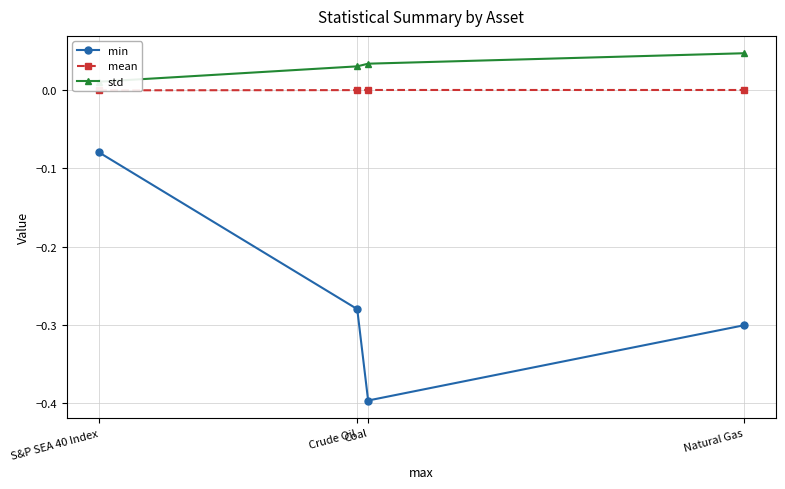

How many values in mean are below zero?

1